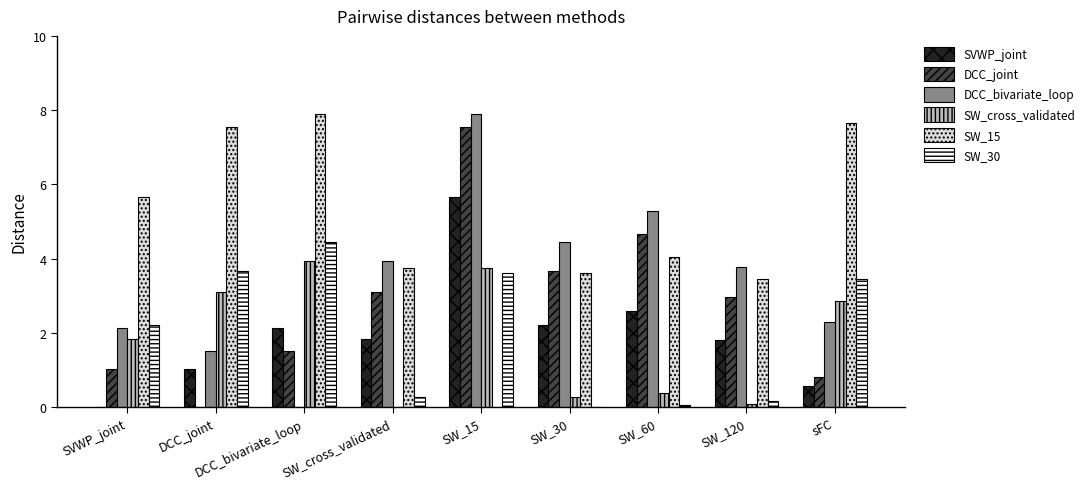

Are the bars horizontal?

No